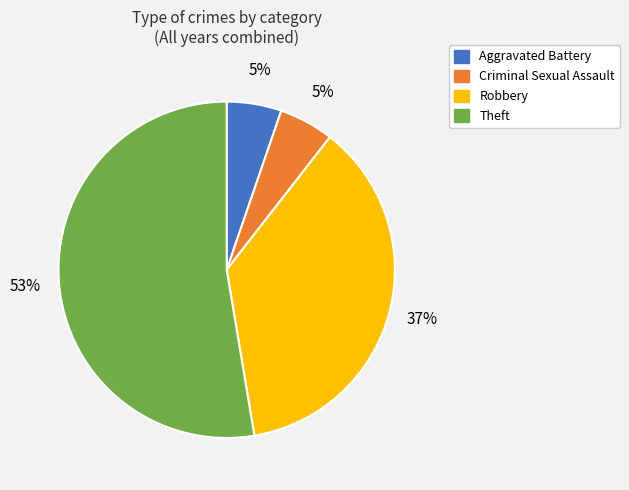

What is the largest slice in the pie chart?

Theft